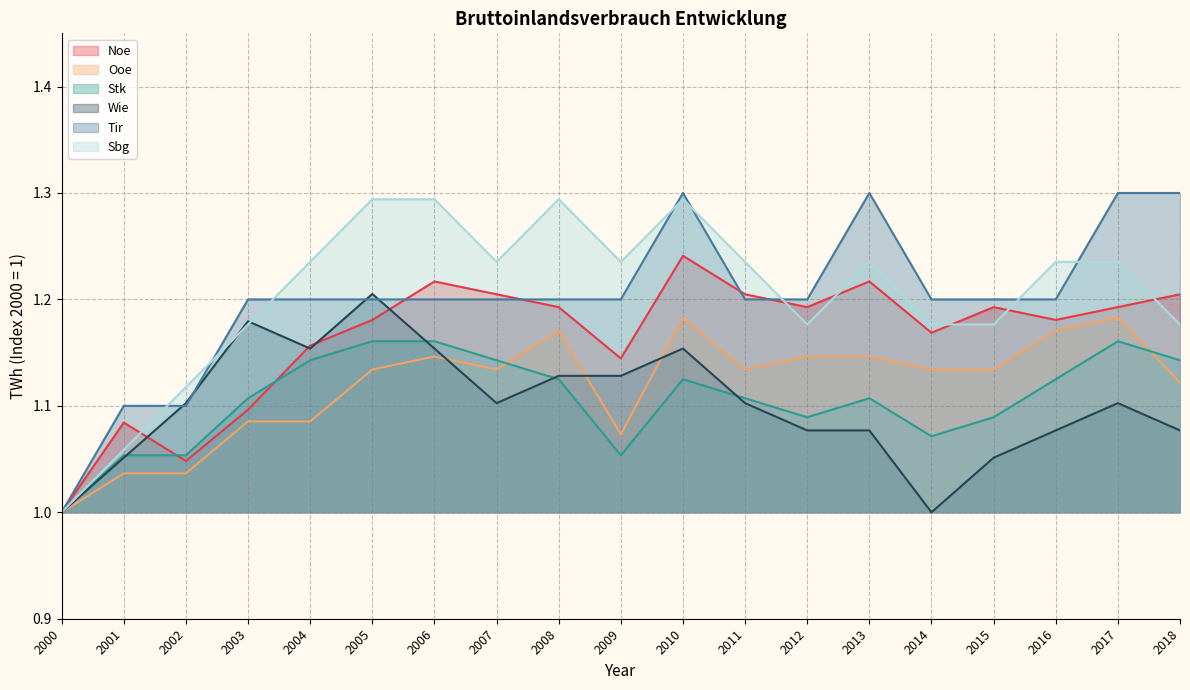

Which series has the largest range (max minus min)?

Tir